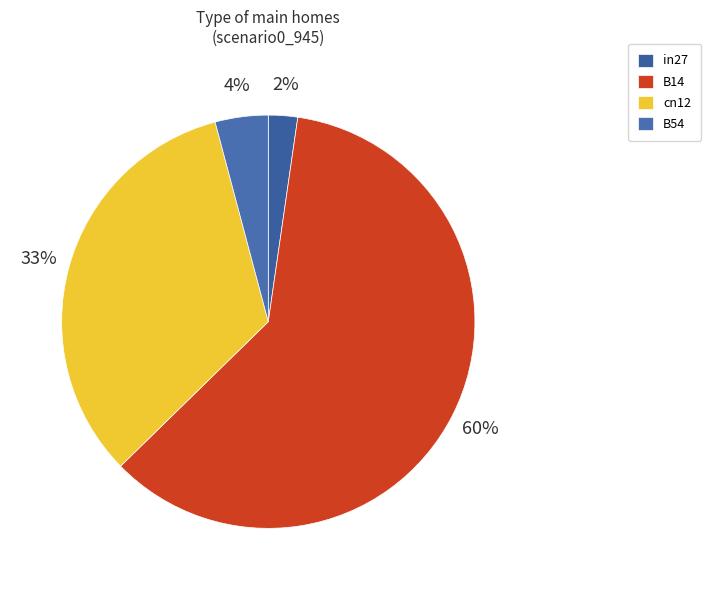

What percentage is the cn12 slice, to the nearest percent?

33%